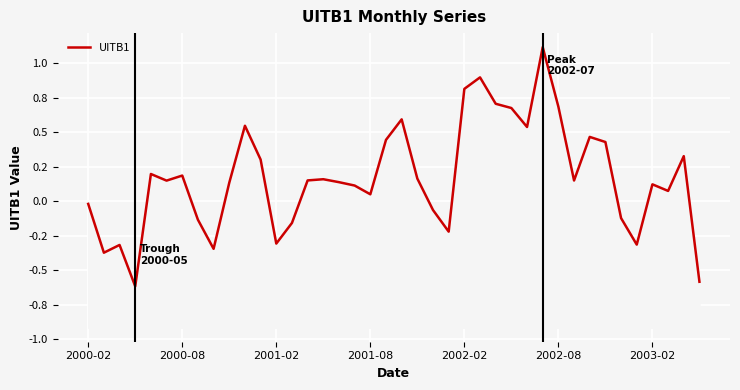

Read the value at 8.

-0.3